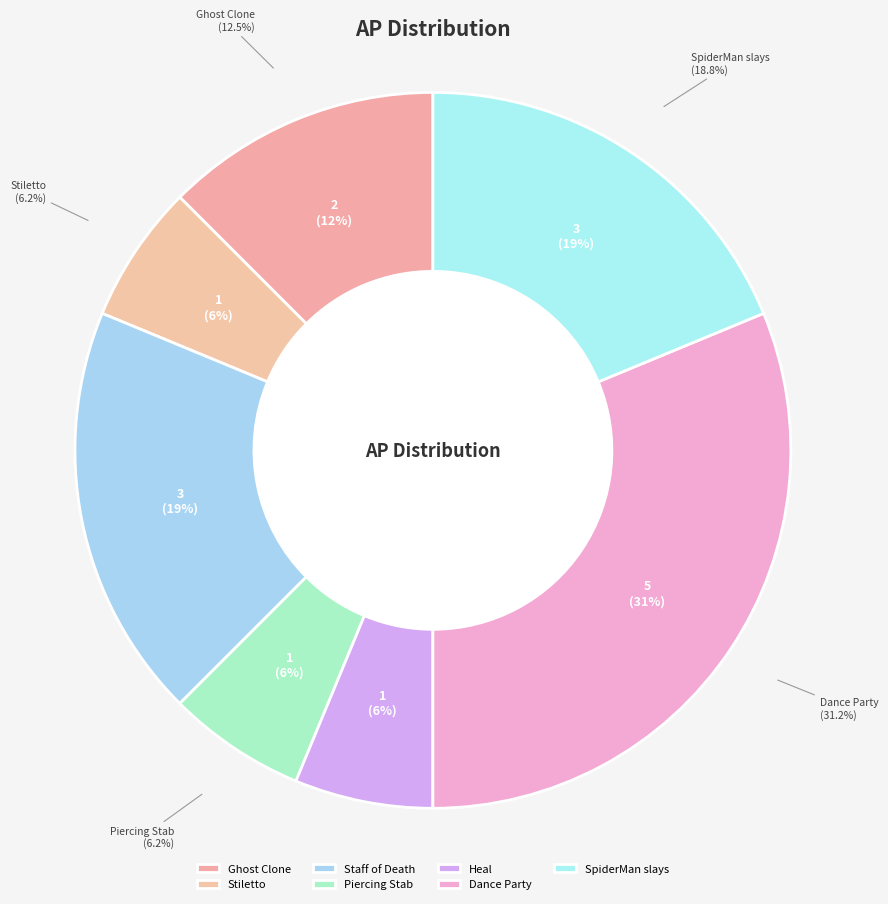

What is the smallest slice in the pie chart?

Stiletto